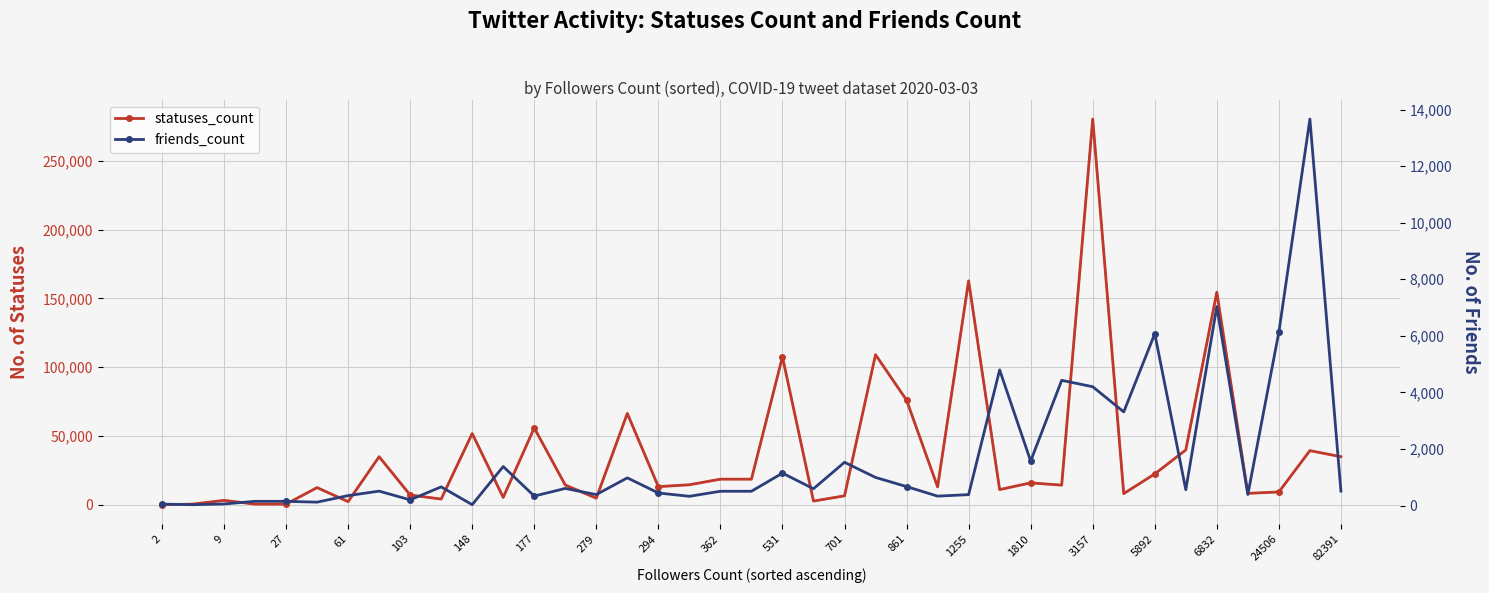

Between 279 and 36, which series saw the biggest shift?

Statuses Count (light)